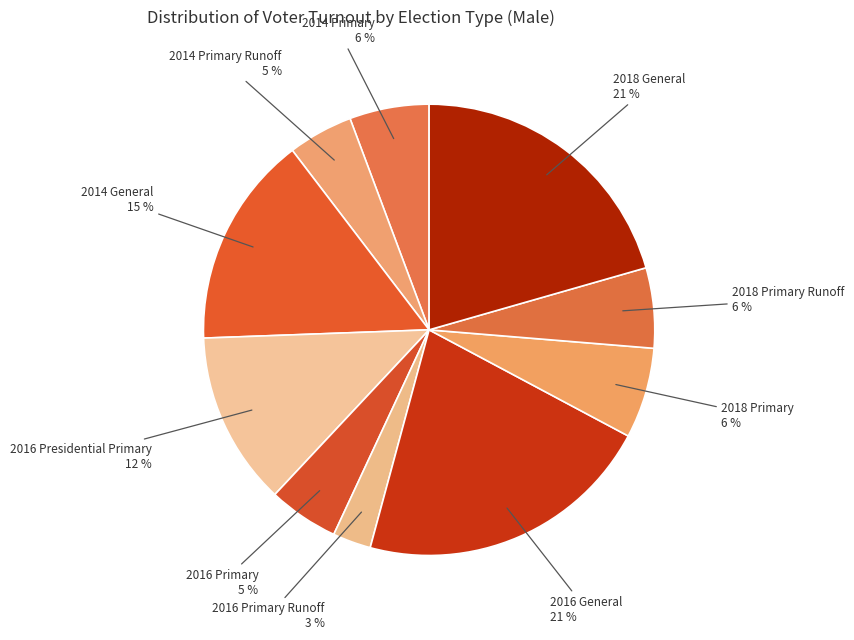

Count the number of slices in the pie.

10